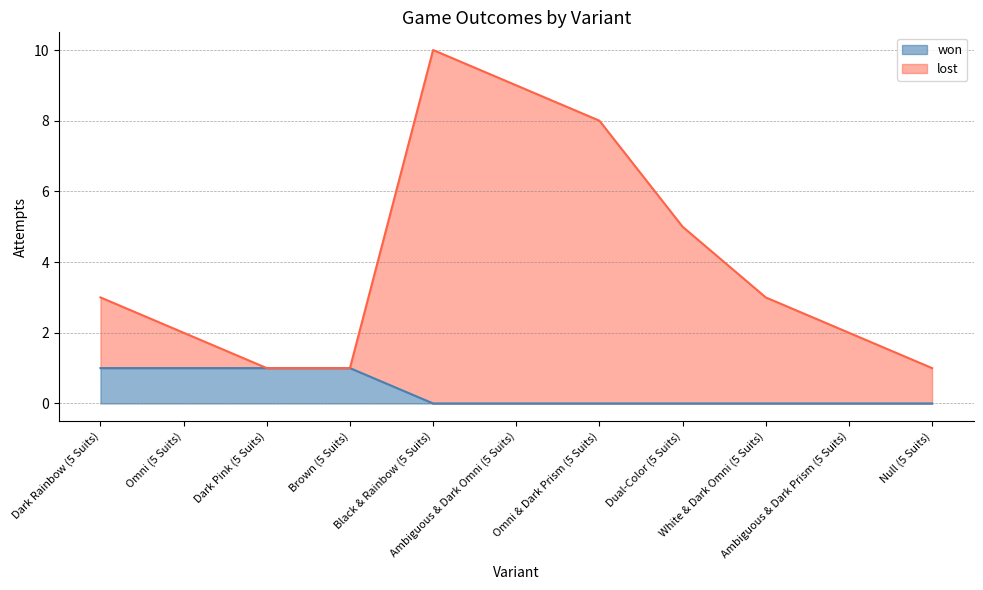

List the series in order of their overall mean, highest first.

lost, won